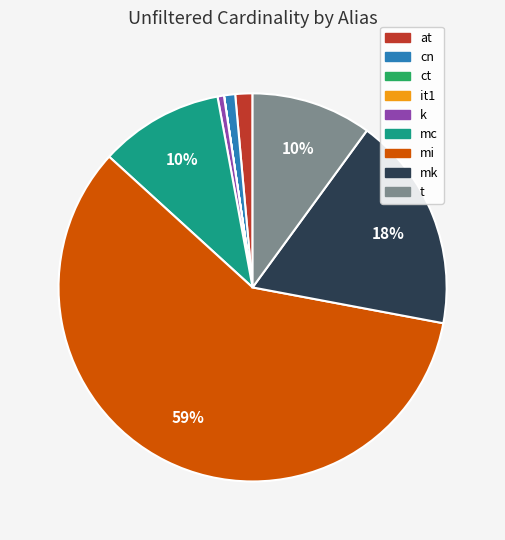

Which slice is the largest?

mi